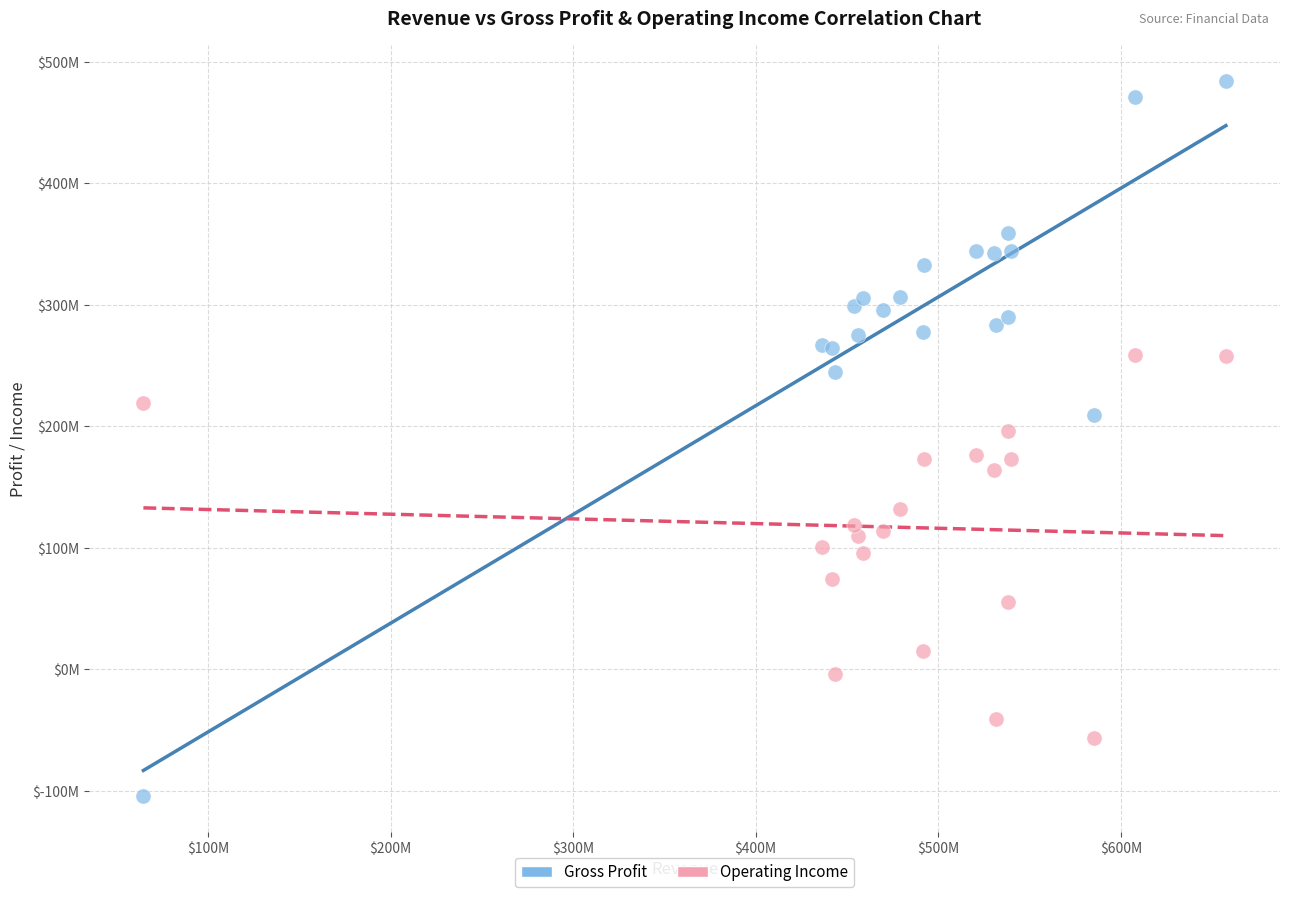

Which series has the widest spread of Y values?

Gross Profit